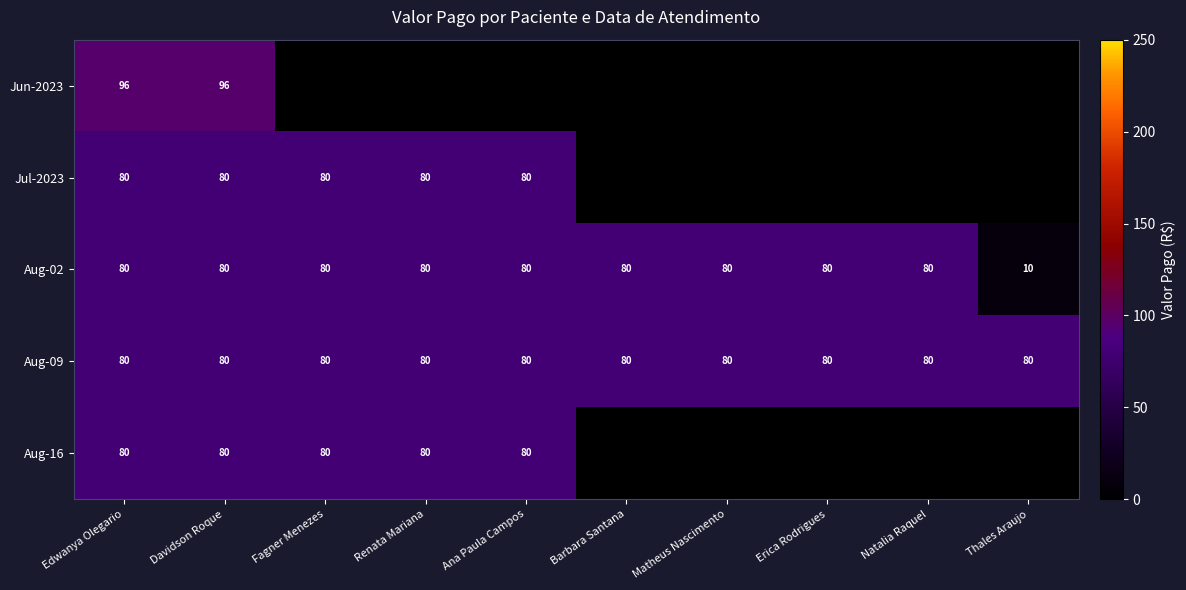

Is it true that Jun-2023 equals 96 at Edwanya Olegario?

True